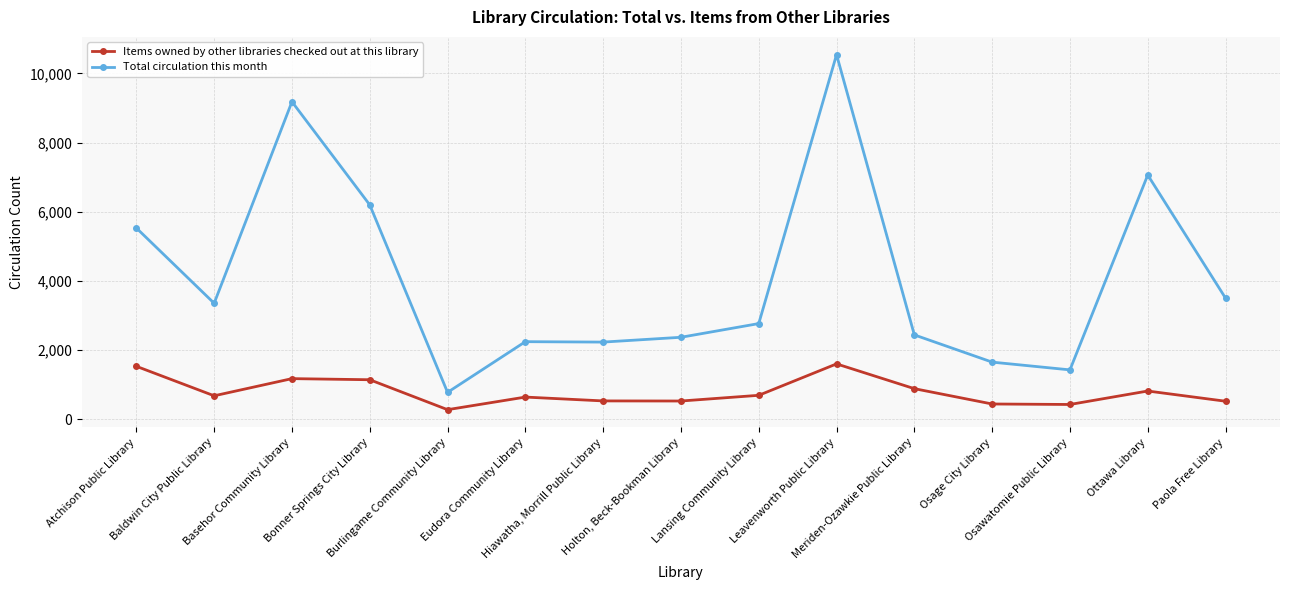

How many interior local peaks does the Items owned by other libraries checked out at this library series have?

4